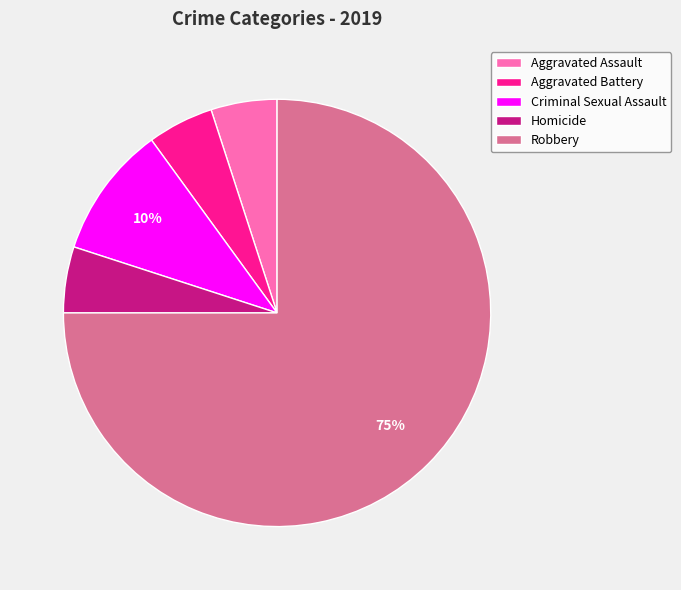

Count the number of slices in the pie.

5